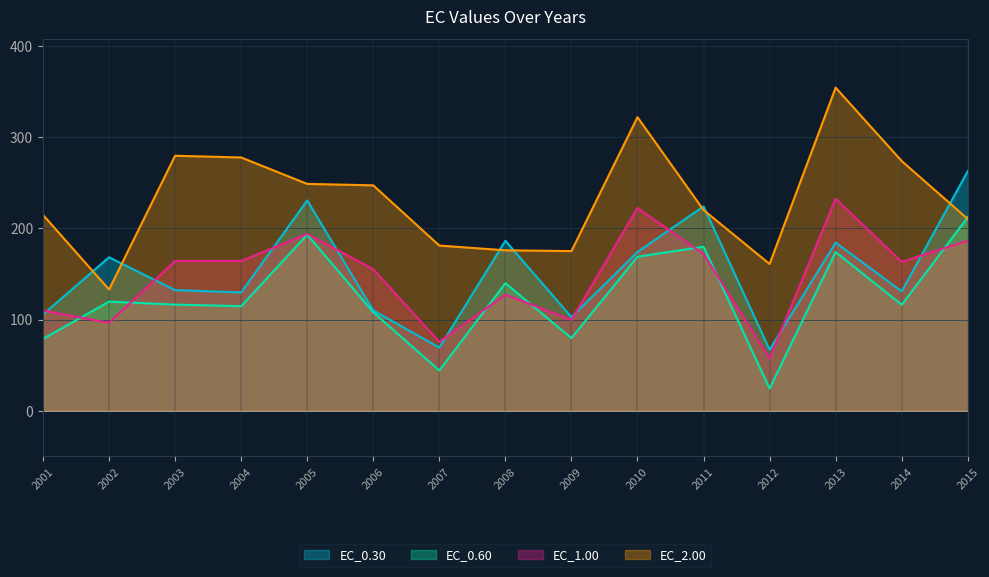

In EC_2.00, how many points are higher than both neighbors (excluding endpoints)?

3